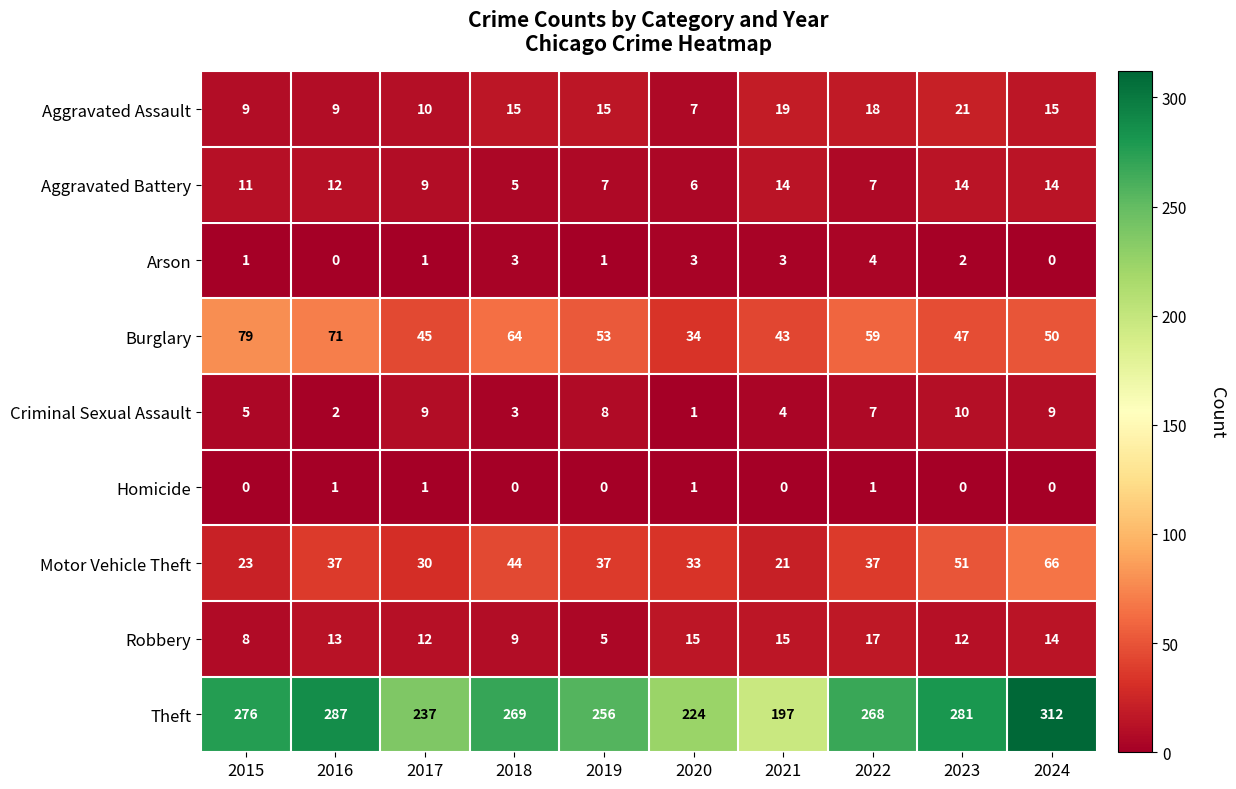

At which label does Aggravated Assault reach its peak?

2023